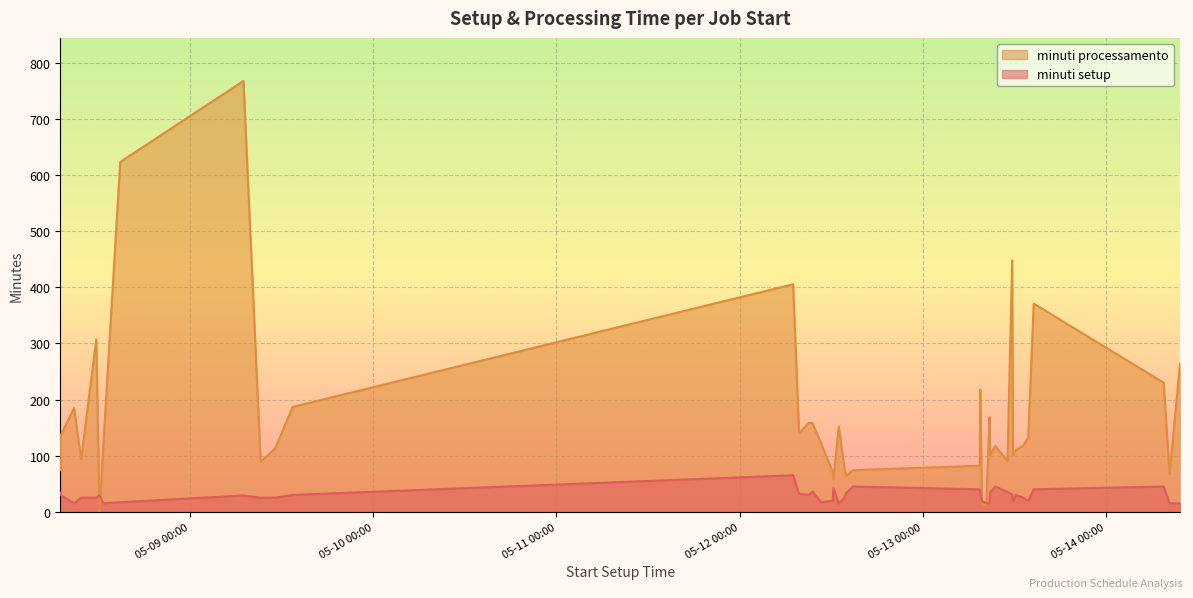

In minuti processamento, how many points are lower than both neighbors (excluding endpoints)?

12